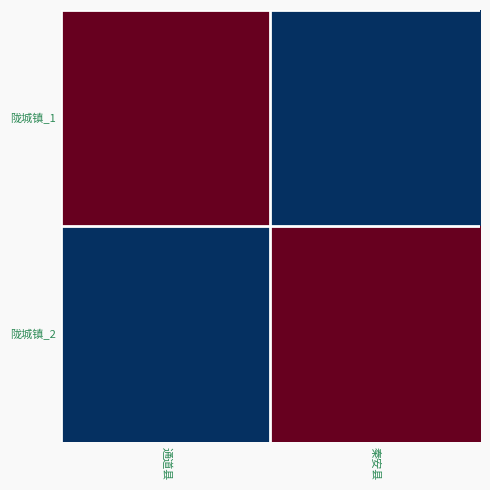

Reading left to right, extract all data points from this chart.

陇城镇_1: 通道县=1	秦安县=0
陇城镇_2: 通道县=0	秦安县=1